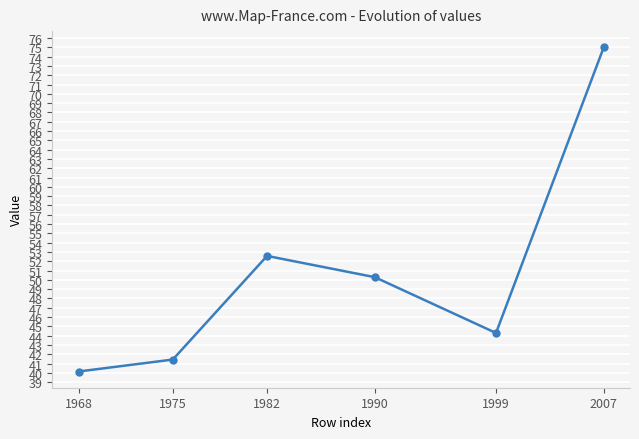

At which category does the chart reach its peak across all series?

2007